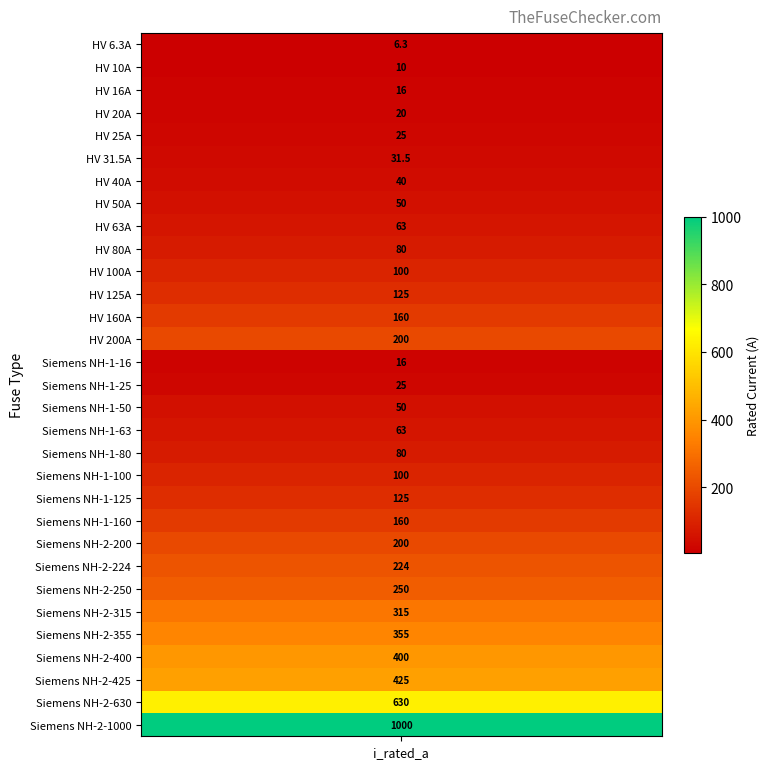

True or false: the data shows 50.0 at 16.

True